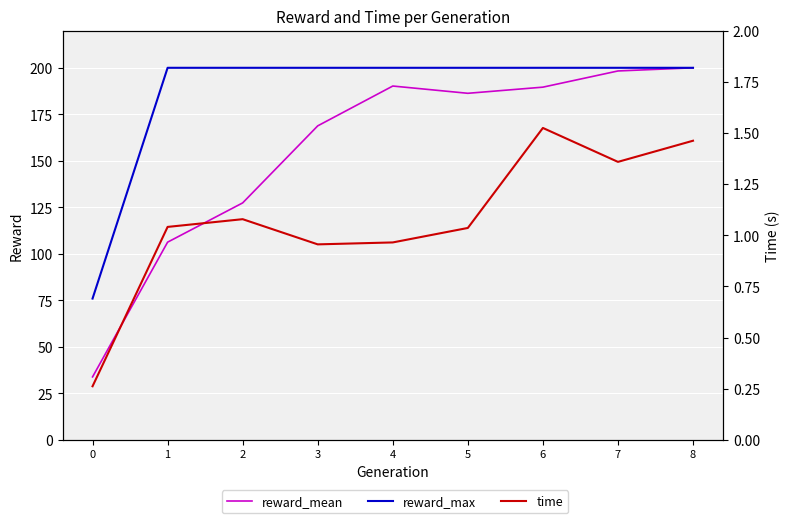

Is it true that reward_mean equals 198.3 at 7?

True